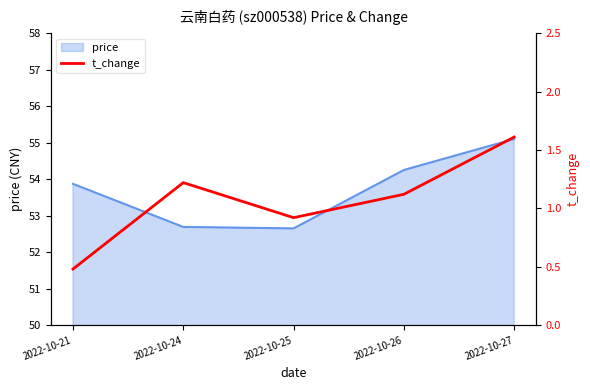

How many lines are shown in the chart?

1